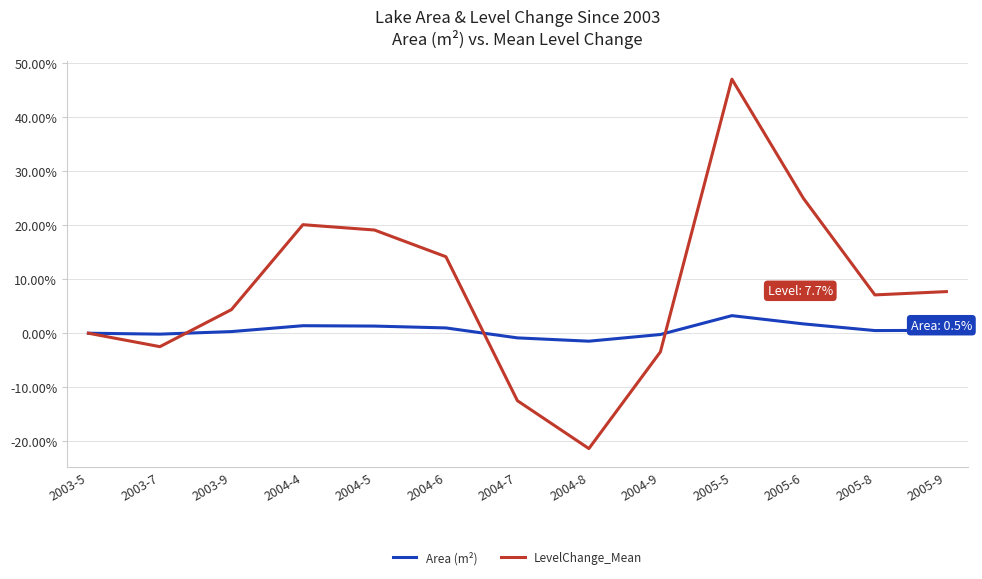

What is the difference between the Area (m²) values at 2003-9 and 2004-4?

1.1